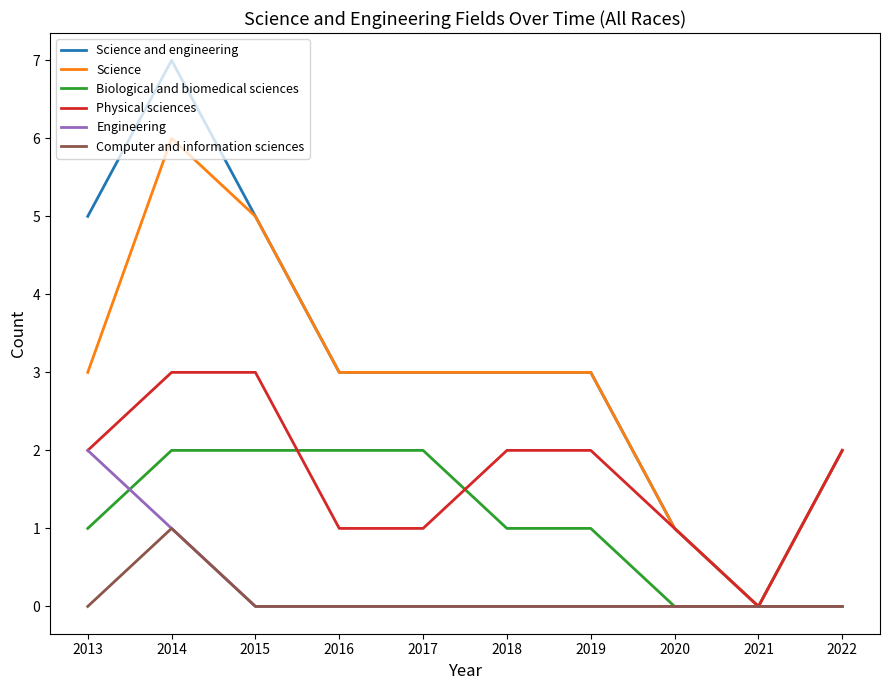

What are all the series names shown in the legend?

Science and engineering, Science, Biological and biomedical sciences, Physical sciences, Engineering, Computer and information sciences